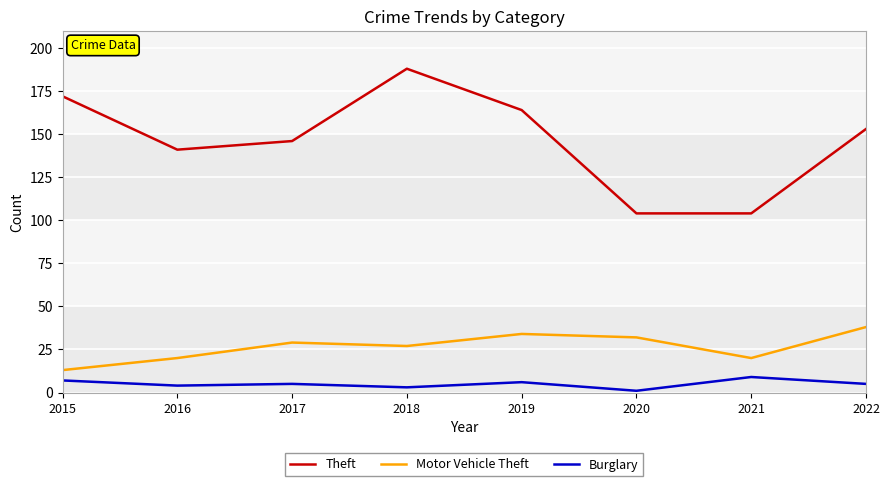

Rank the series by their average value, from highest to lowest.

Theft, Motor Vehicle Theft, Burglary